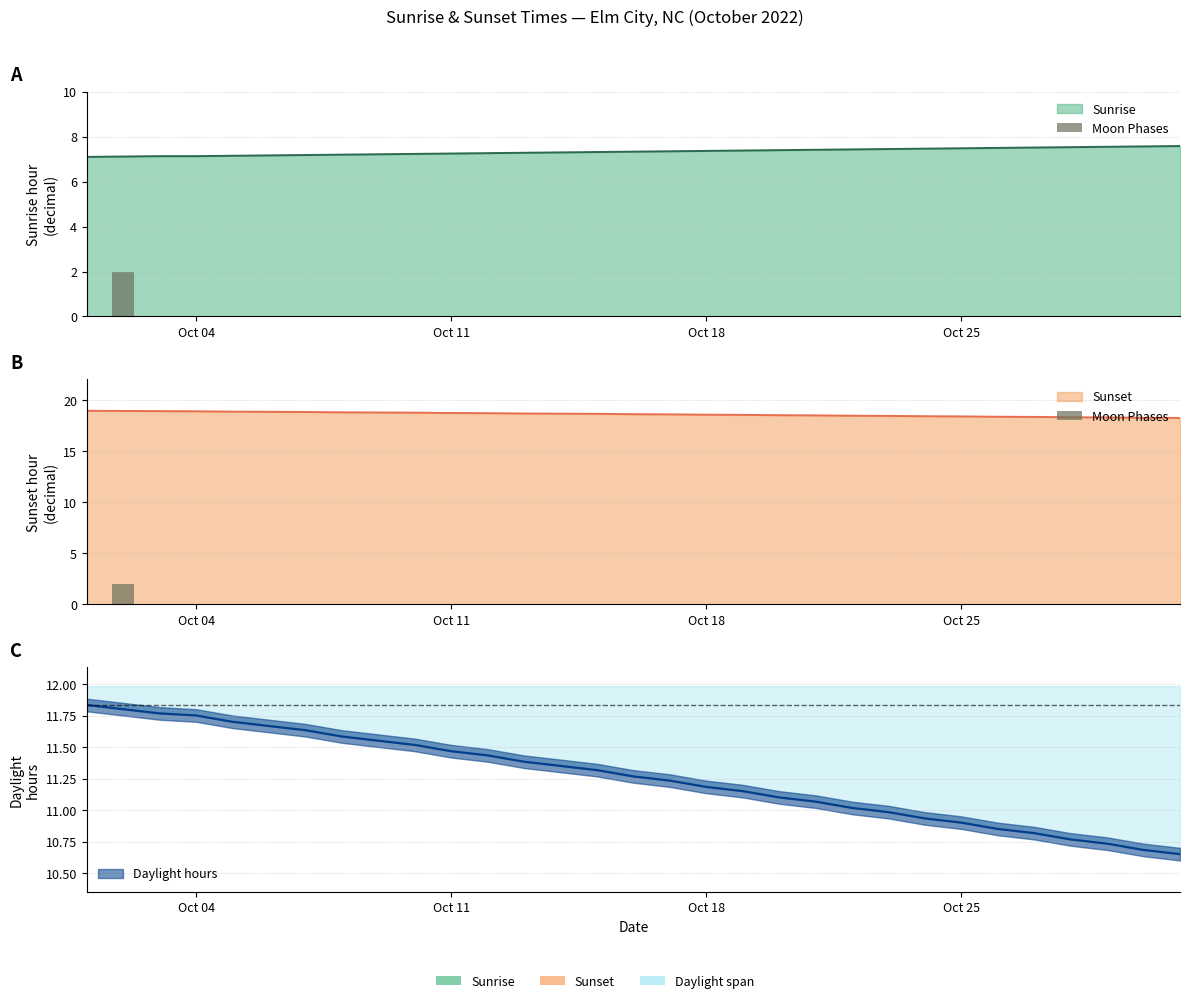

True or false: the data shows -1 at 14.

False